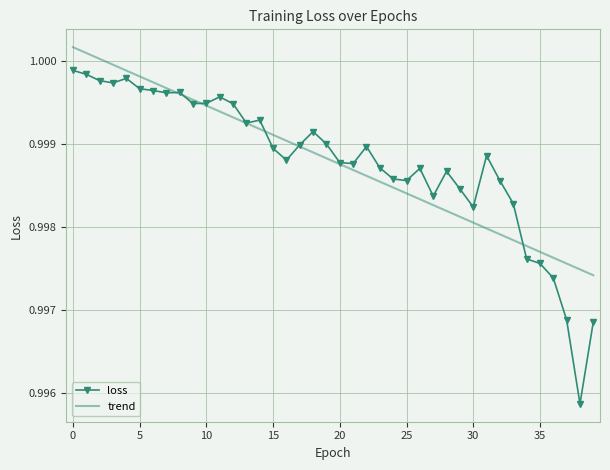

Rank the series by their maximum value, from highest to lowest.

trend, loss